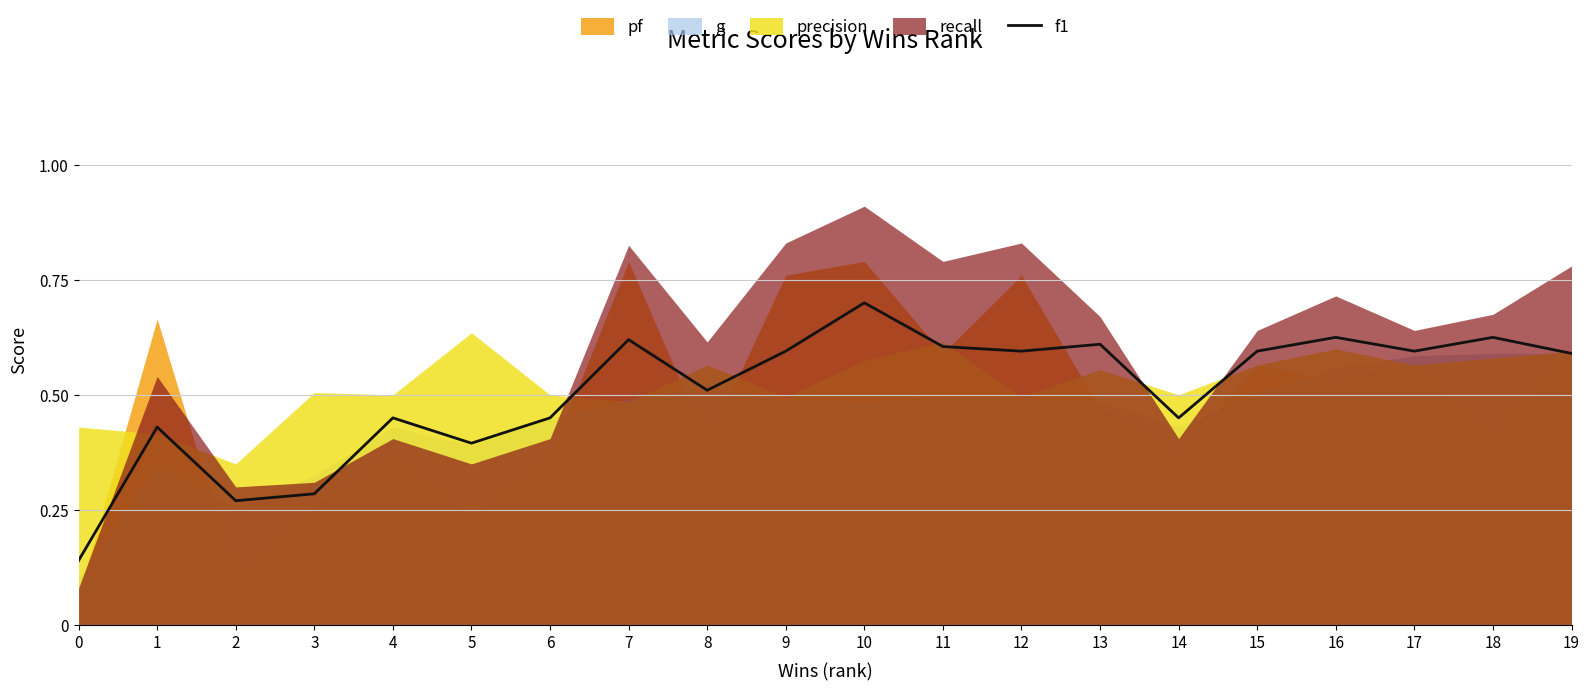

How many lines are shown in the chart?

1